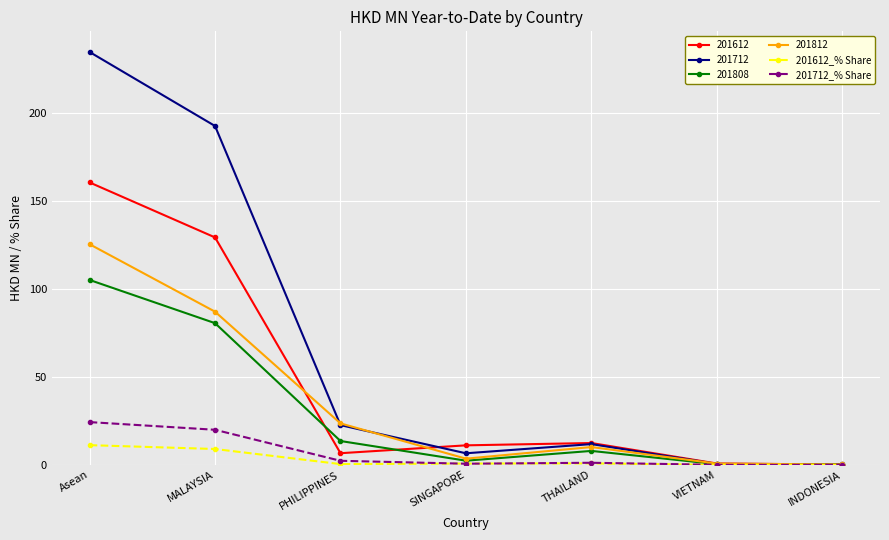

How many lines are shown in the chart?

6